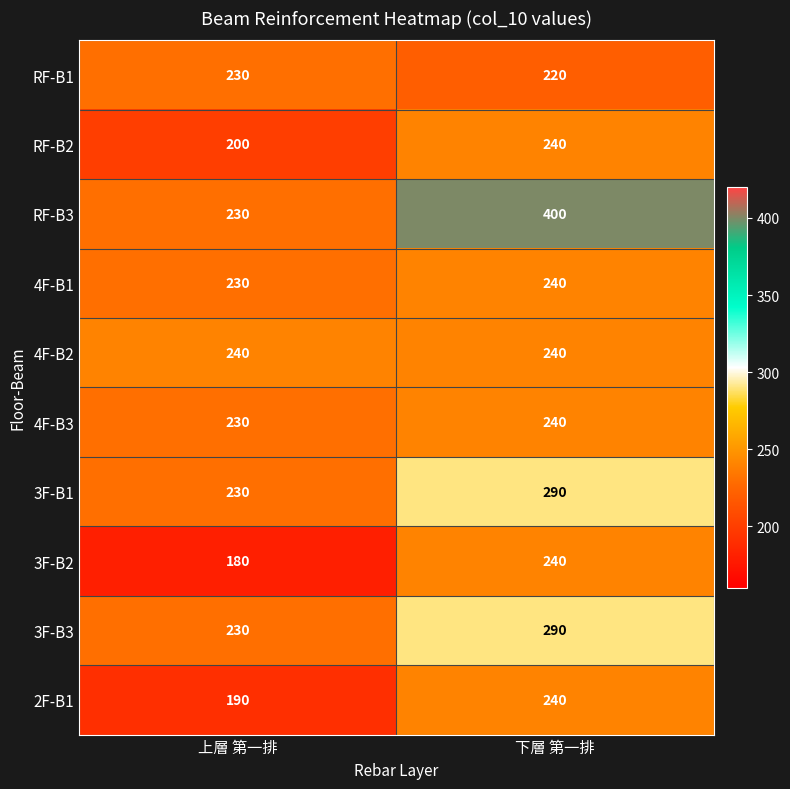

Count the number of categories in the chart.

2